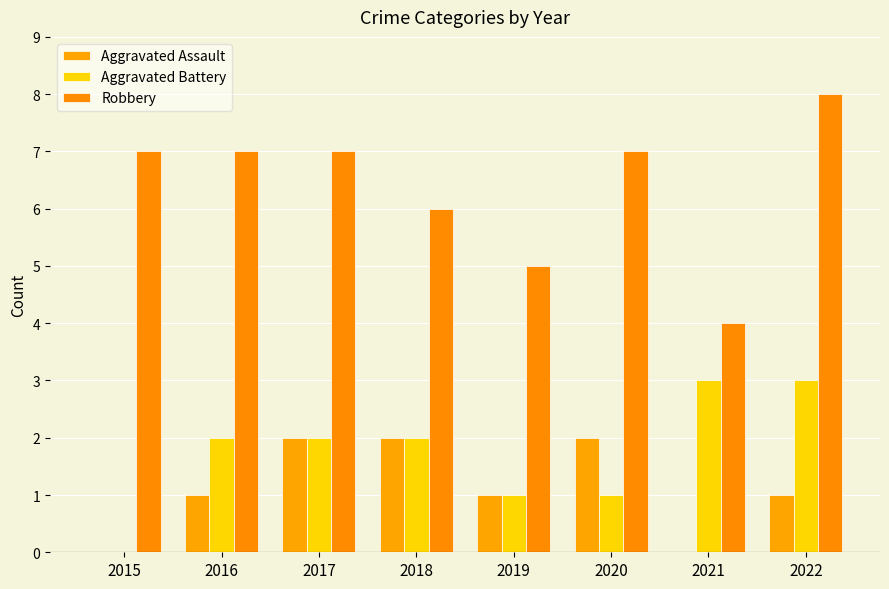

What is the value of the Aggravated Battery bar at the 2nd from the left?

2